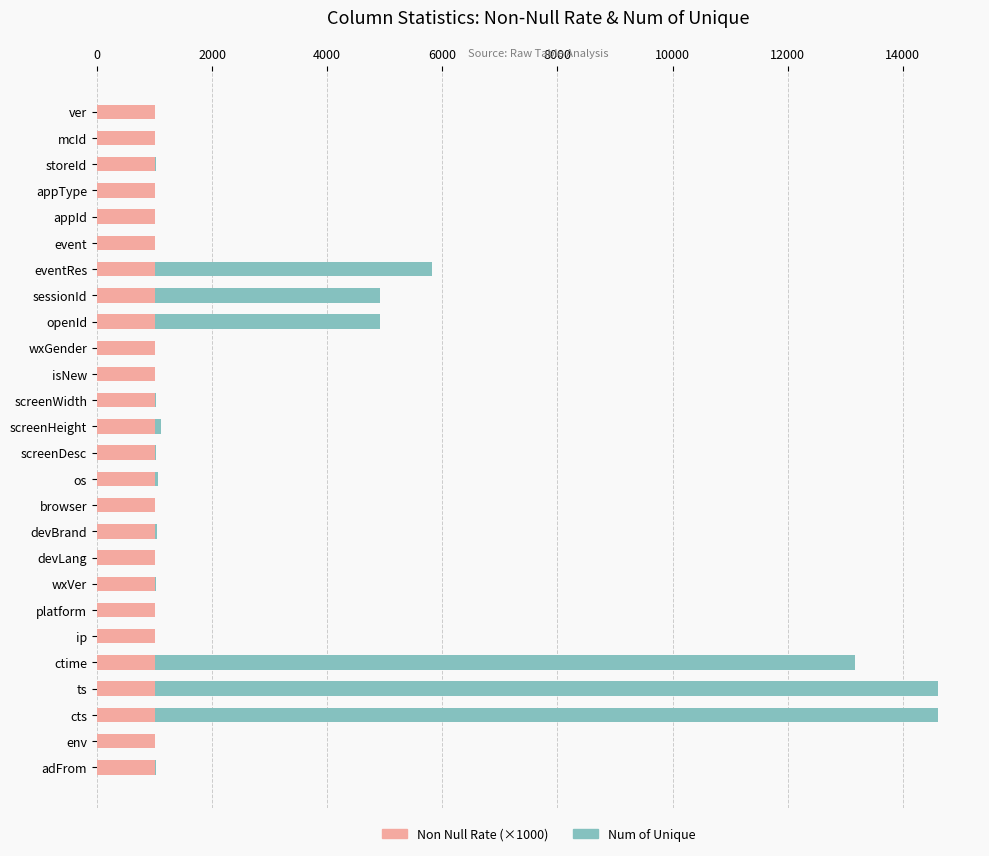

The value of Non Null Rate (×1000) at openId is 1000.0. True or false?

True